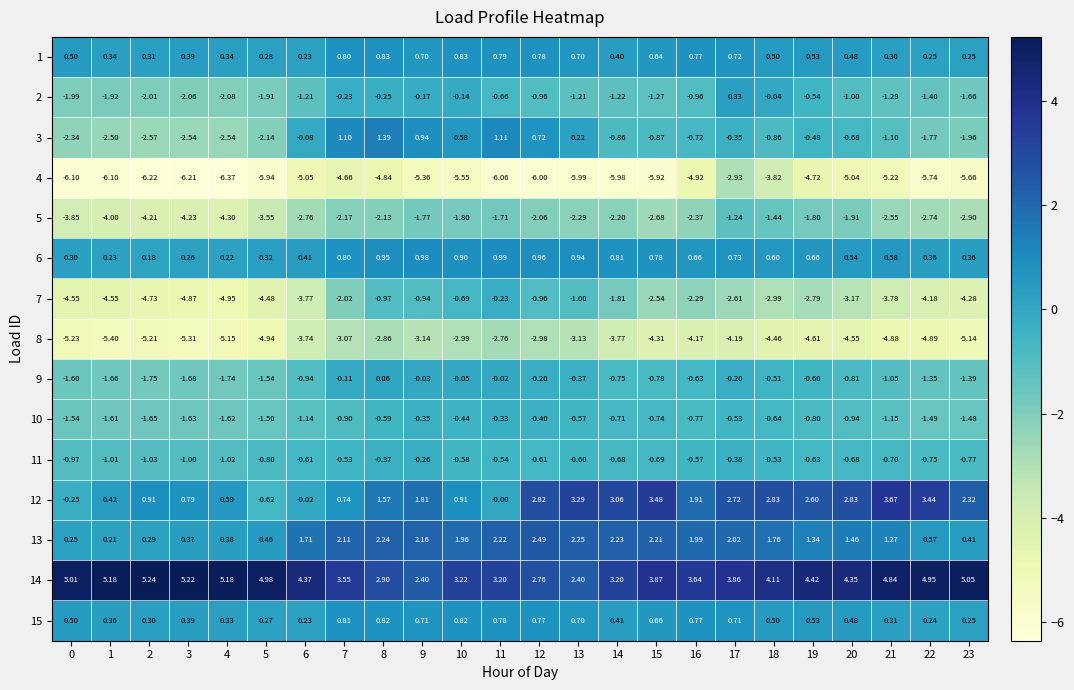

Is the value of 8 at 4 greater than the value of 6 at 18?

No